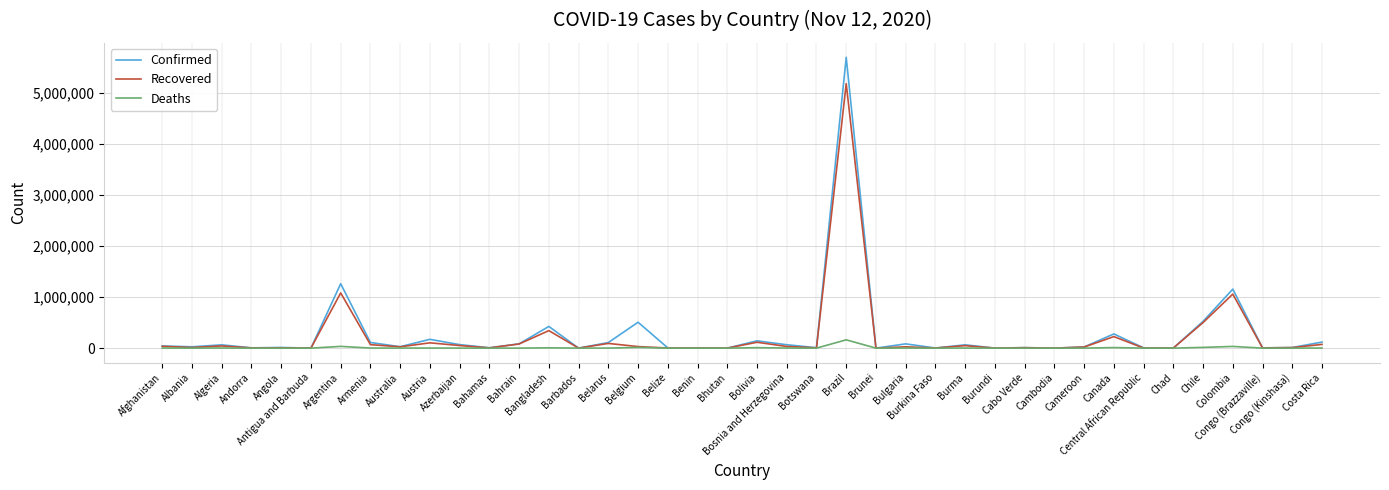

What position from the left is Belarus?

16